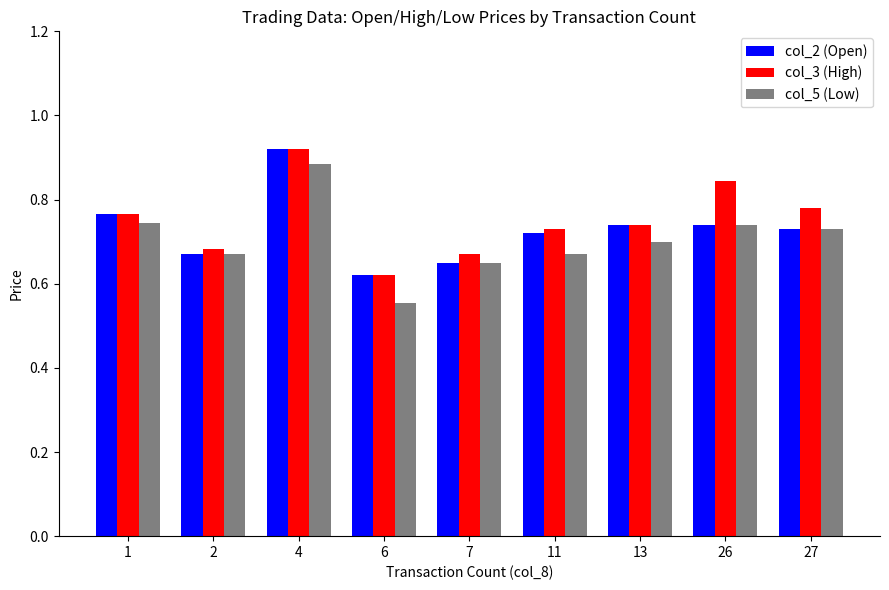

At how many categories does at least one series exceed 0?

9